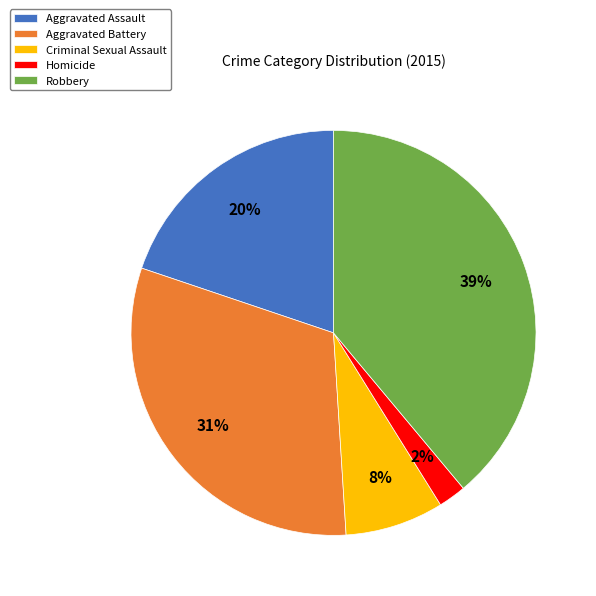

The Homicide slice represents 2% of the pie. True or false?

True